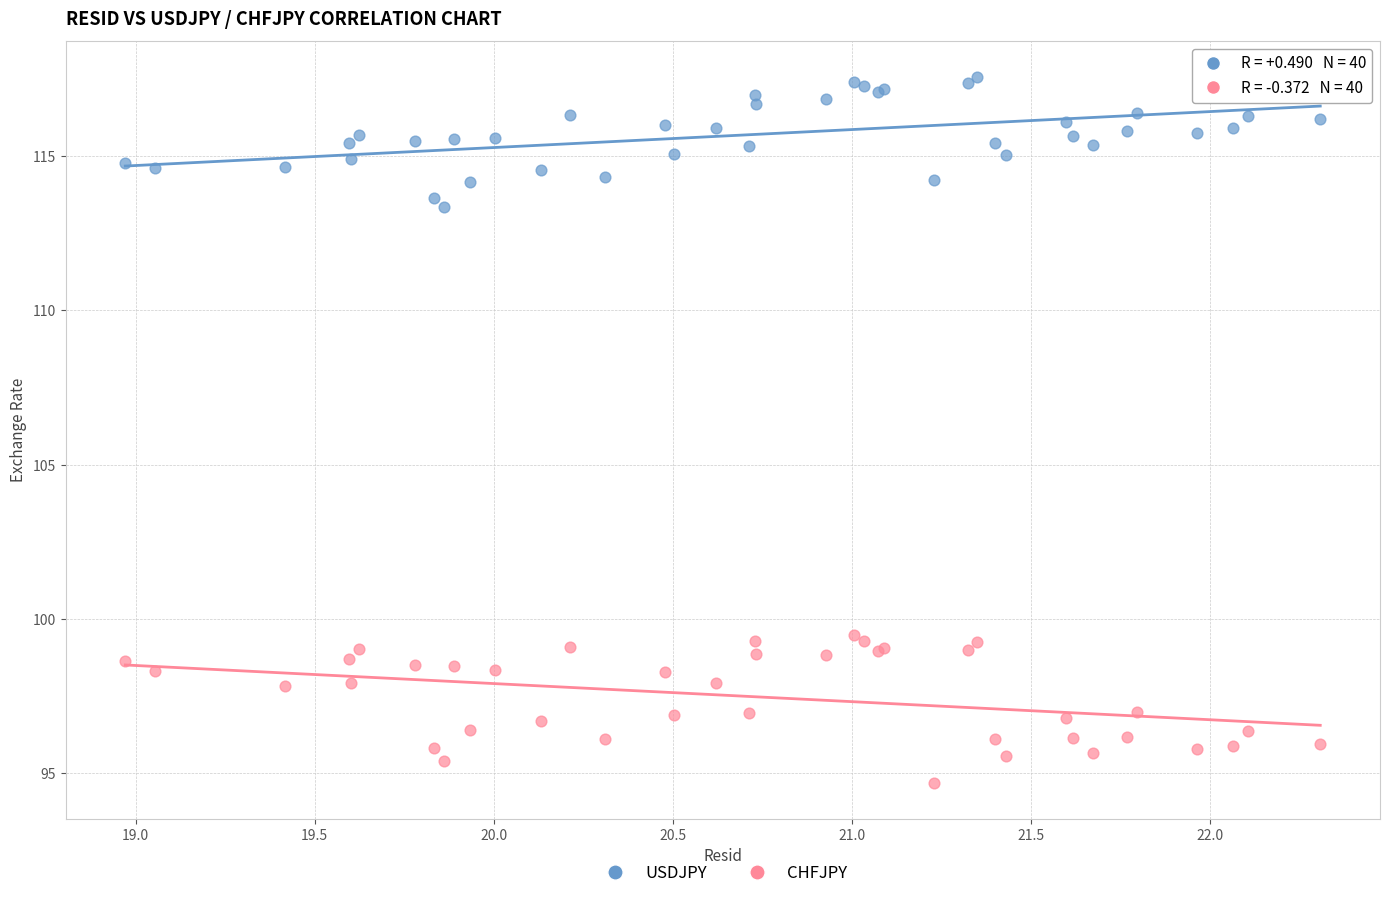

What is the X range (max minus min) for the scatter plot?

3.3